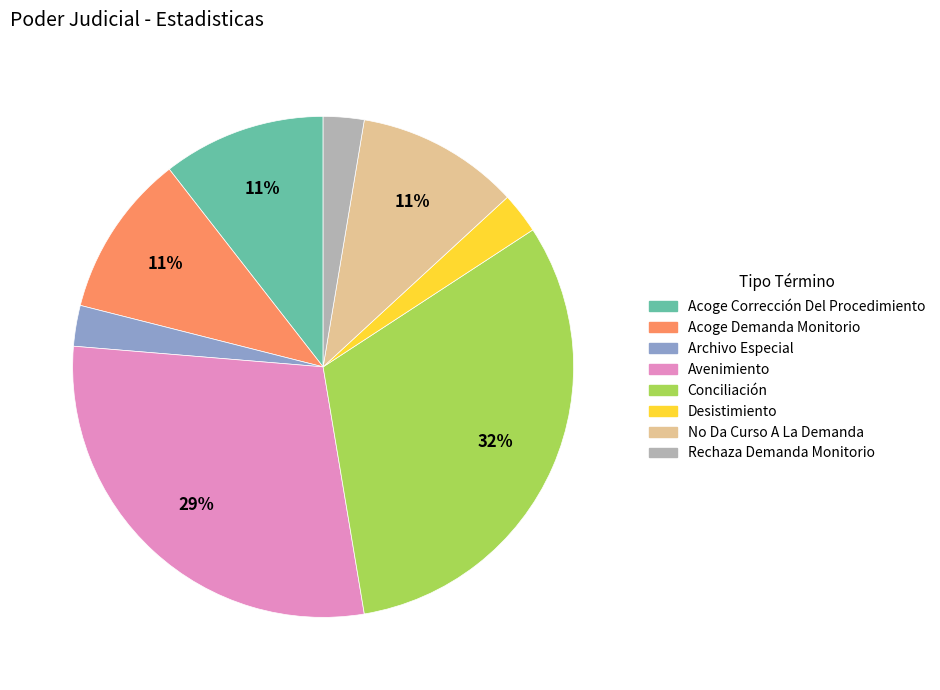

Is there a majority slice in this chart?

No